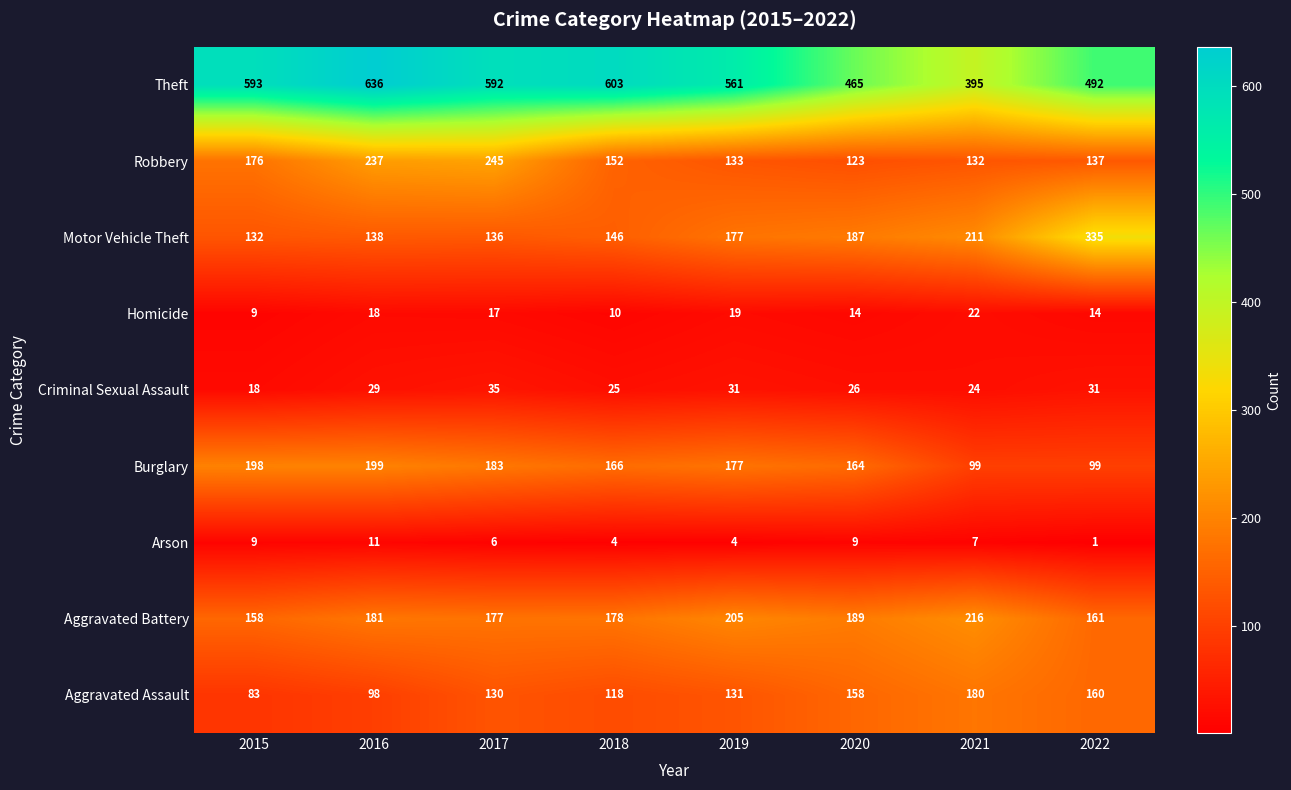

Which series has the largest total across all categories?

Theft